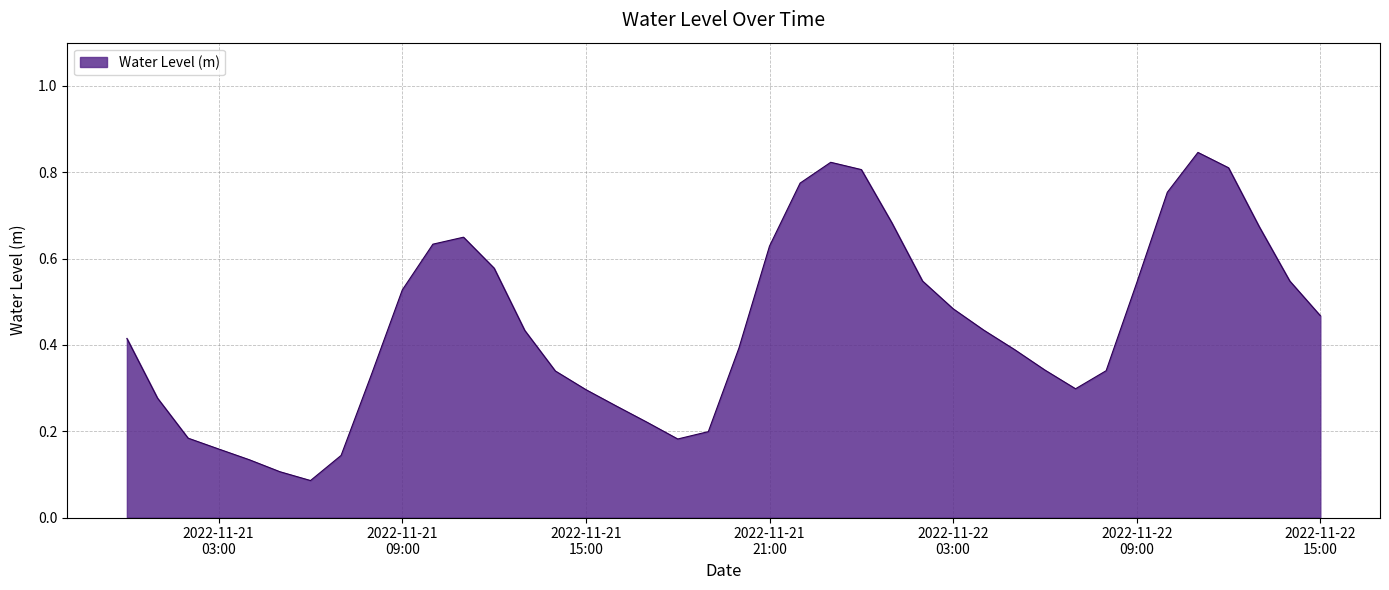

Reading left to right, what are all the values shown in this chart?

0.4	0.3	0.2	0.2	0.1	0.1	0.1	0.1	0.3	0.5	0.6	0.6	0.6	0.4	0.3	0.3	0.3	0.2	0.2	0.2	0.4	0.6	0.8	0.8	0.8	0.7	0.5	0.5	0.4	0.4	0.3	0.3	0.3	0.5	0.8	0.8	0.8	0.7	0.5	0.5